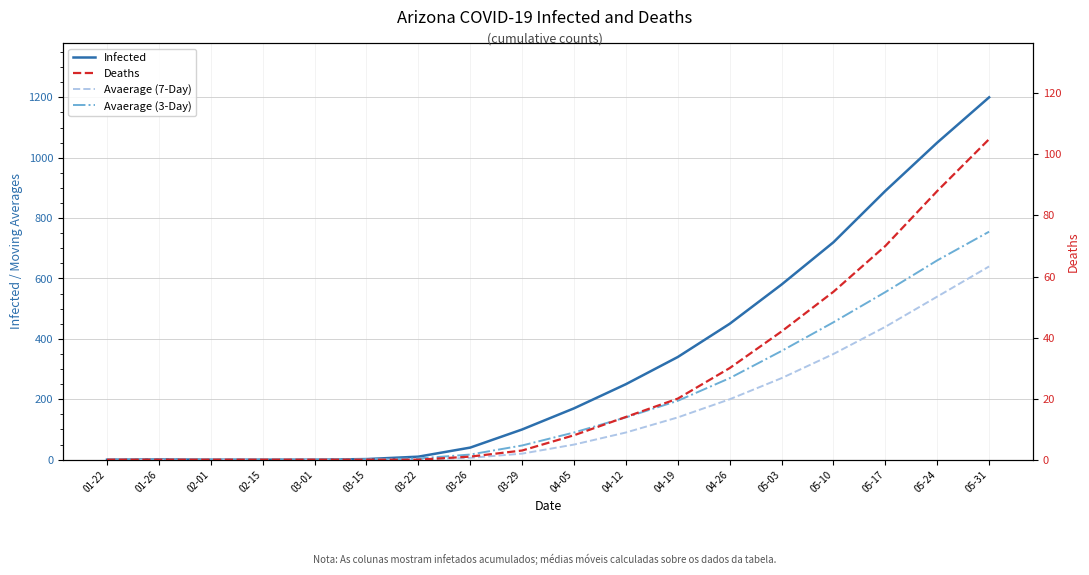

Rank the categories by Avaerage (7-Day) value from lowest to highest.

01-22, 01-26, 02-01, 02-15, 03-01, 03-15, 03-22, 03-26, 03-29, 04-05, 04-12, 04-19, 04-26, 05-03, 05-10, 05-17, 05-24, 05-31